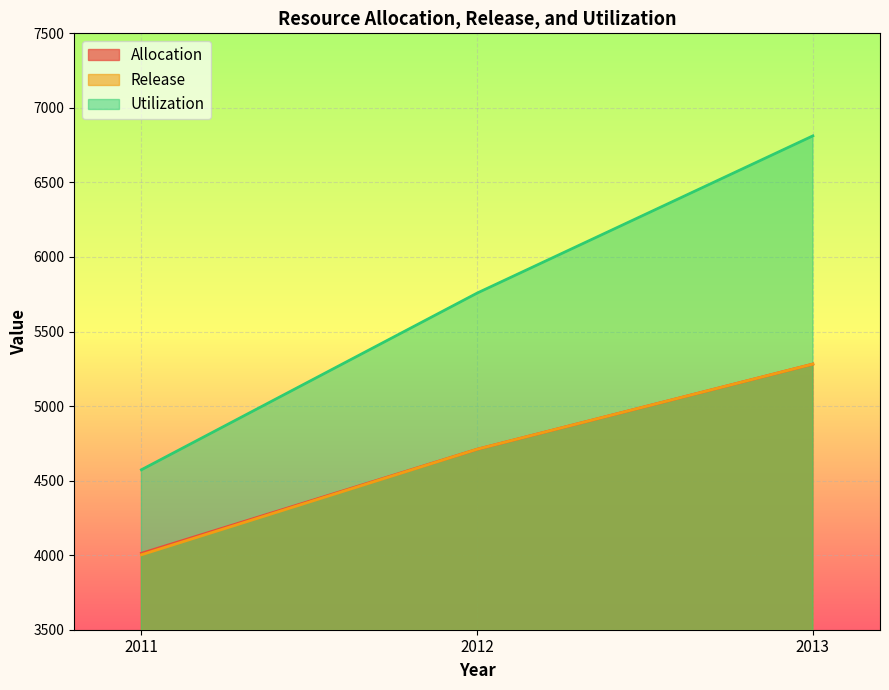

What is the difference between the highest and lowest values at 2012?

1047.2